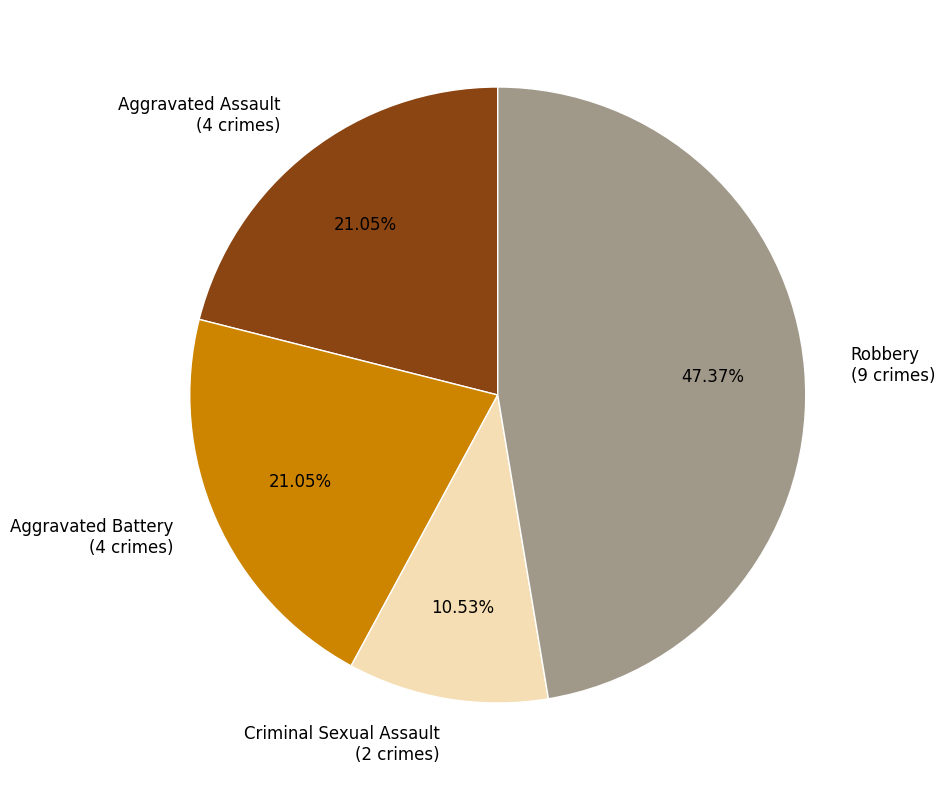

Does Robbery account for over 50% of the chart?

No